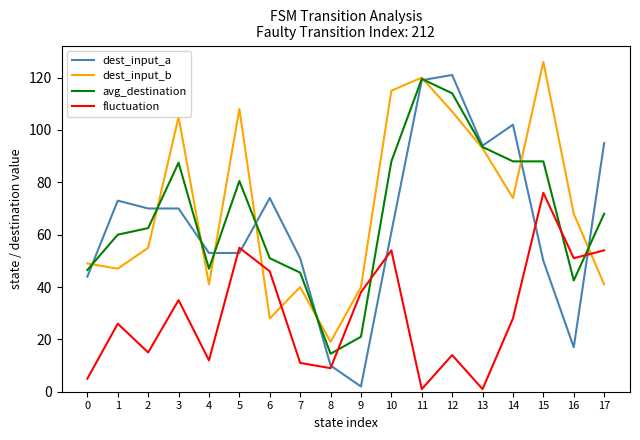

What is the difference between the highest and lowest values at 9?

38.0